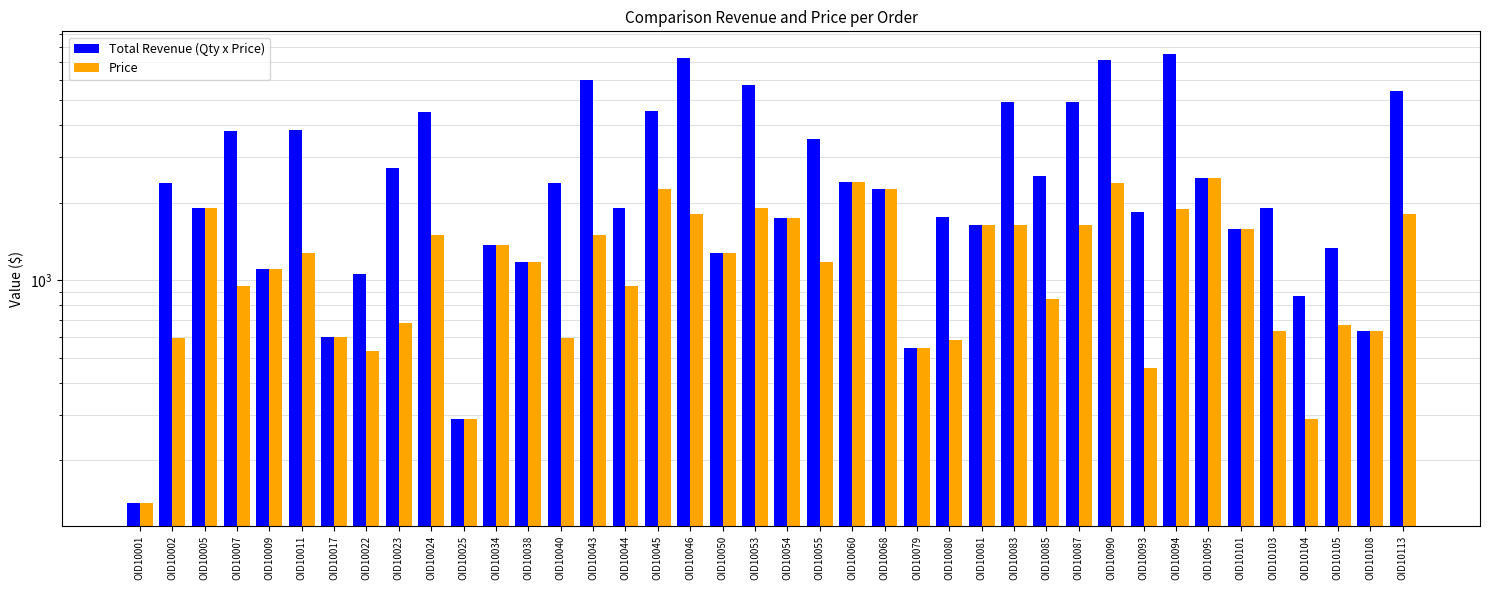

What is the approximate value of Price at OID10017, to the nearest 100?

600